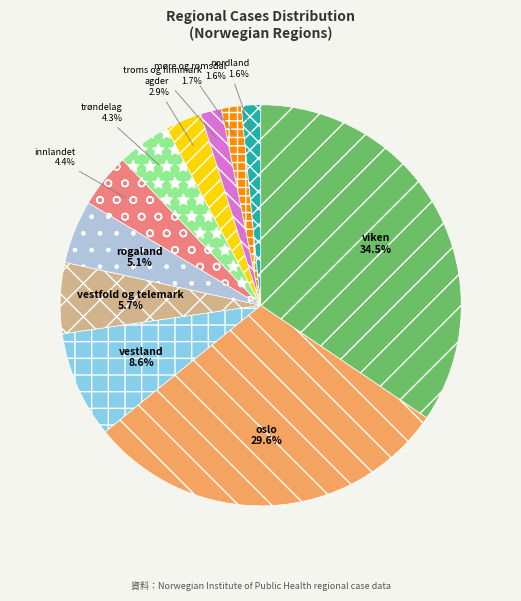

Is there any slice that represents more than half of the pie?

No